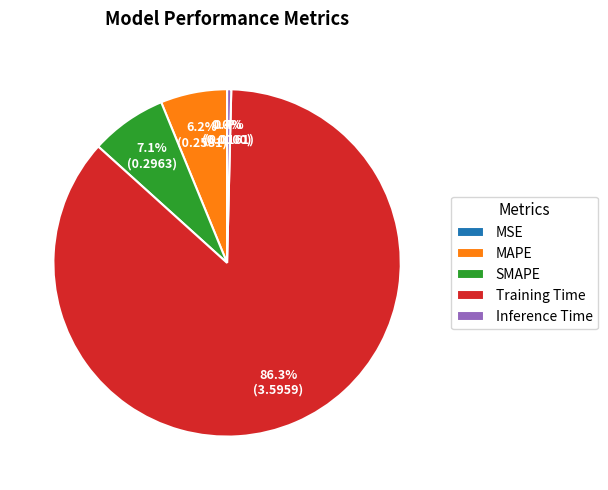

What is the total percentage of MAPE and SMAPE?

13.3%